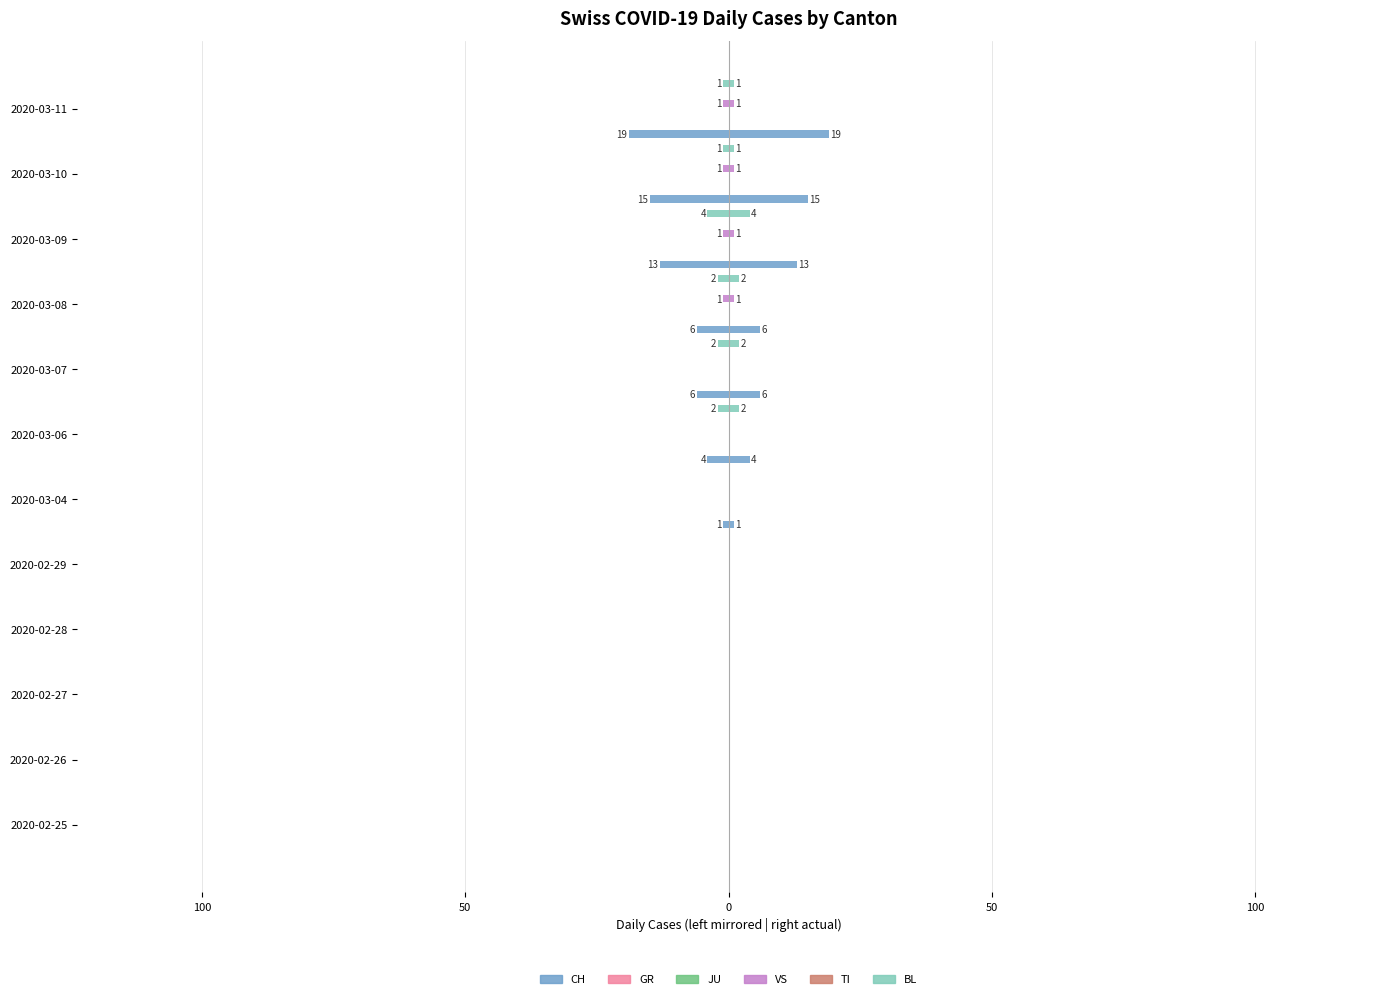

Reading left to right, list all the values displayed in this chart.

CH: 0.0	0.0	0.0	0.0	0.0	-1.0	-4.0	-6.0	-6.0	-13.0	-15.0	-19.0
GR: 0.1	0.1	0.1	0.1	0.1	0.1	0.1	0.1	0.1	0.1	0.1	0.1
JU: 0.1	0.1	0.1	0.1	0.1	0.1	0.1	0.1	0.1	0.1	0.1	0.1
VS: 0.0	0.0	0.0	0.0	0.0	0.0	0.0	0.0	-1.0	-1.0	-1.0	-1.0
TI: 0.1	0.1	0.1	0.1	0.1	0.1	0.1	0.1	0.1	0.1	0.1	0.1
BL: 0.0	0.0	0.0	0.0	0.0	0.0	-2.0	-2.0	-2.0	-4.0	-1.0	-1.0